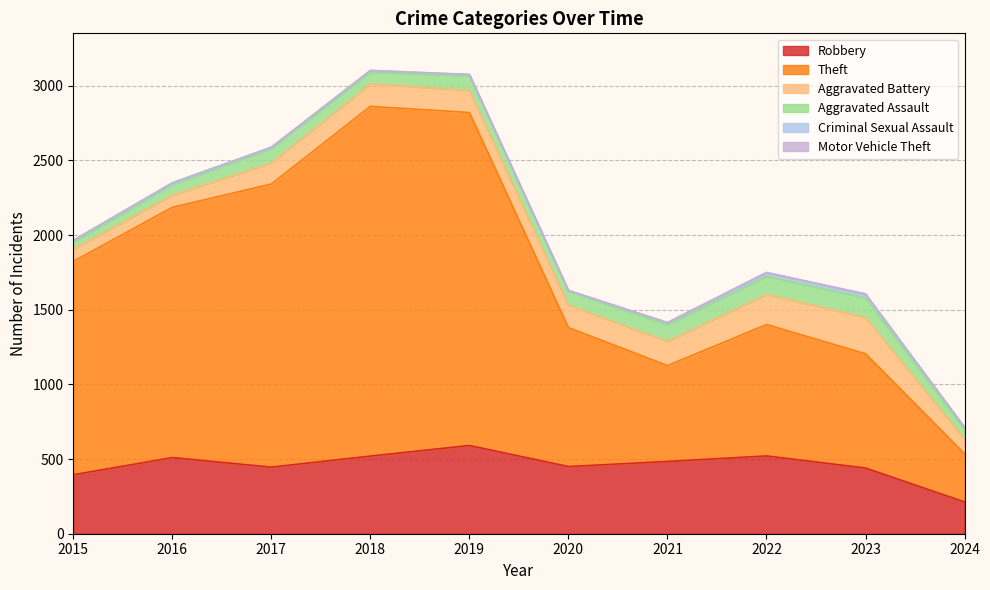

Between 2022 and 2021, which is larger?

2022